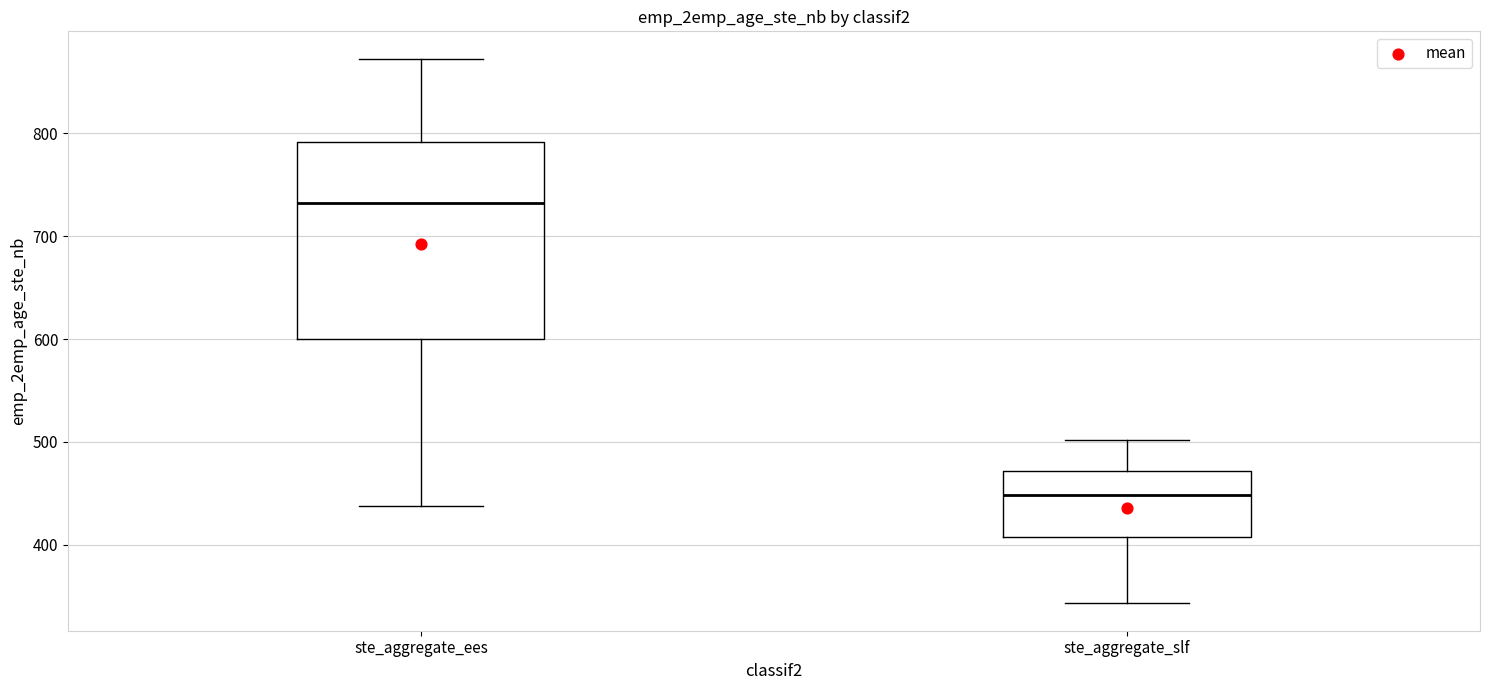

Reading left to right, read every box against the y-axis: the position of its median line, the range the box covers, and the ends of its whiskers. The values are not printed on the chart, so give them approximately, as read against the axis.

ste_aggregate_ees: median 730, box 600 to 790, whiskers 440 to 870
ste_aggregate_slf: median 450, box 410 to 470, whiskers 340 to 500